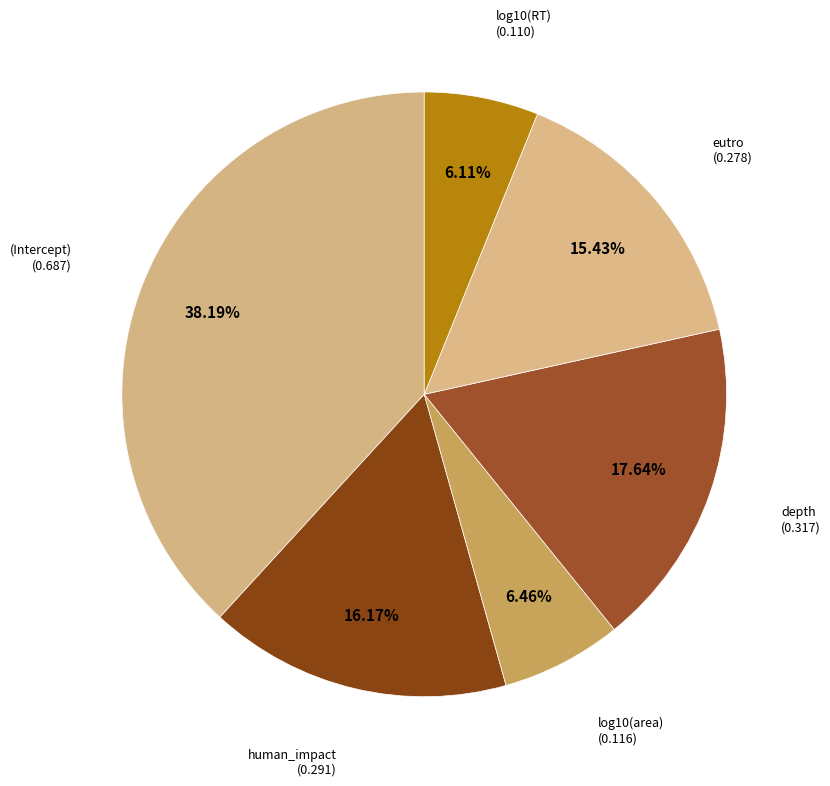

Is there any slice that represents more than half of the pie?

No